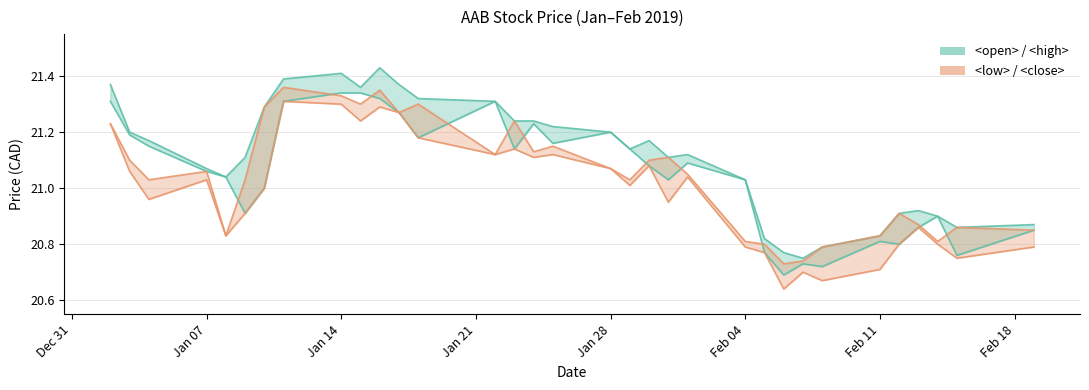

Which category has the lowest value across all series?

20190206